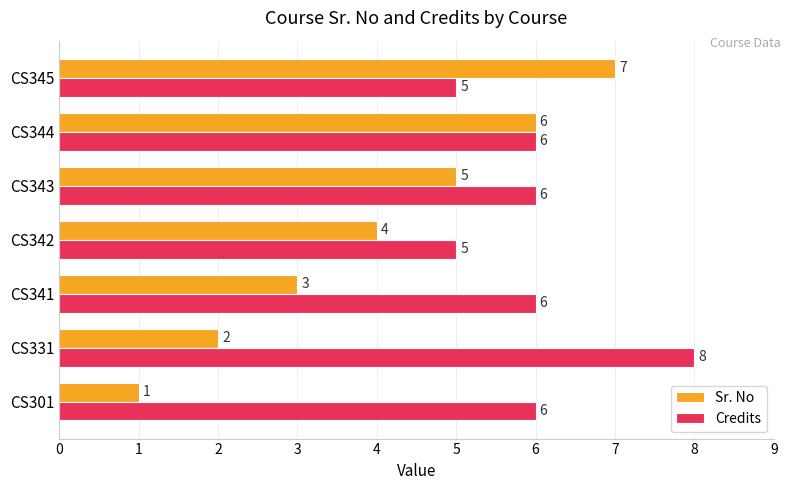

At which category does the chart reach its peak across all series?

CS331